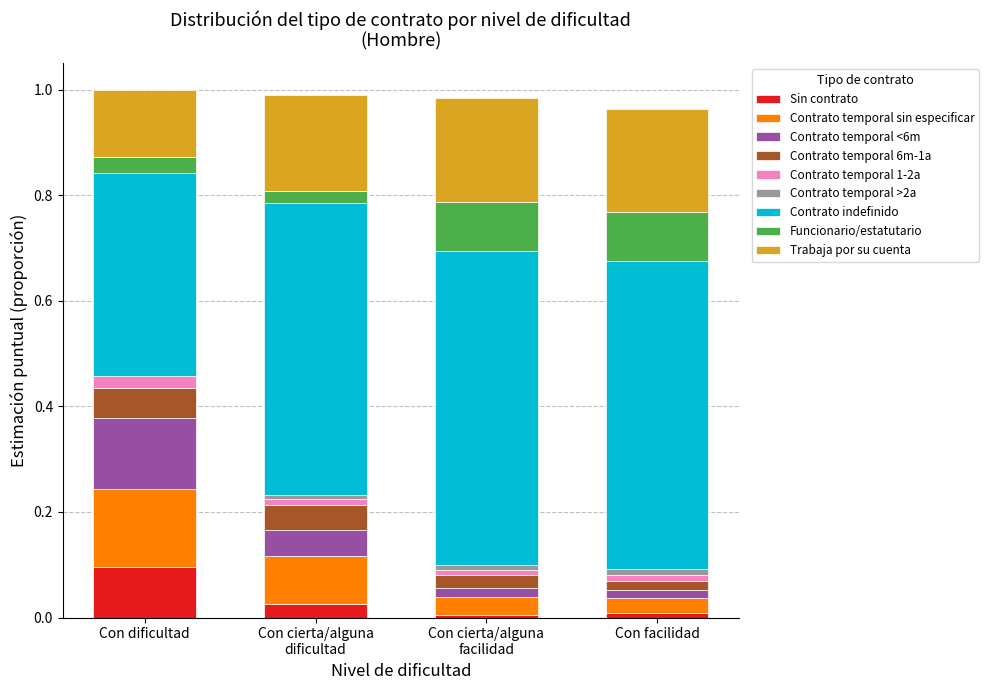

How many categories are shown in the chart?

4